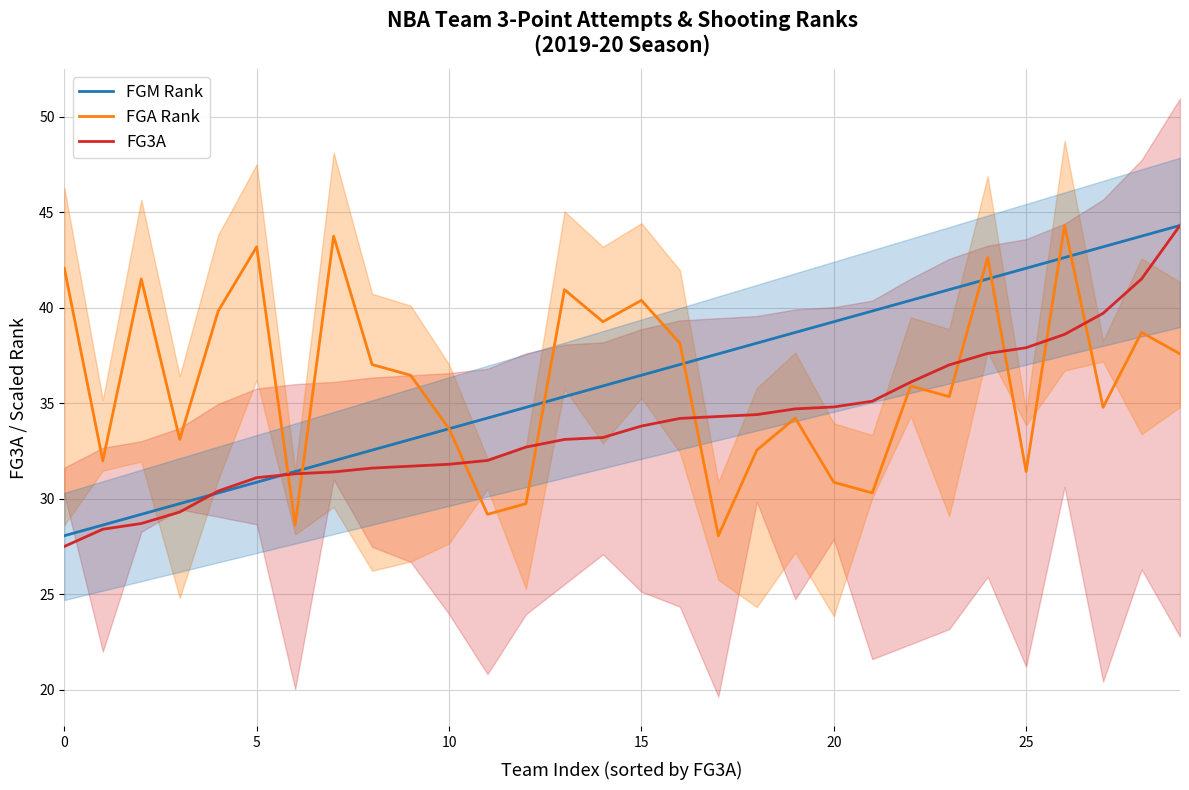

After their last crossing, which series has the higher values: FGA Rank or FGM Rank?

FGM Rank